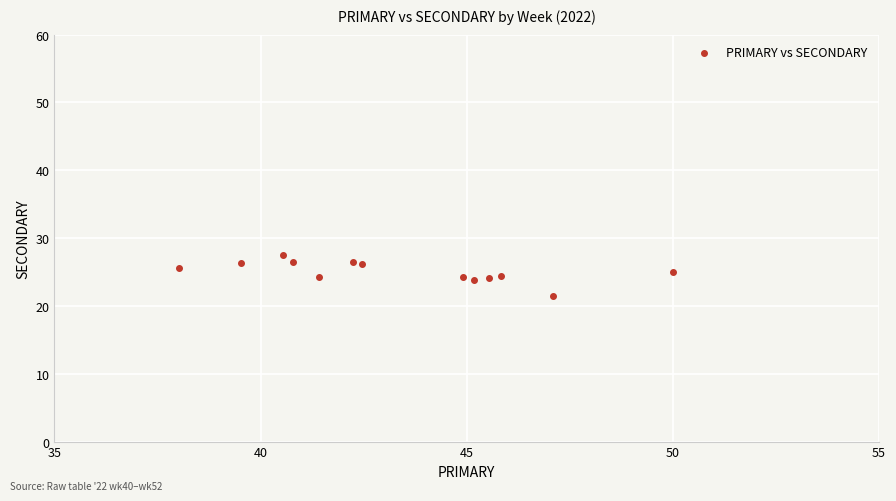

What is the range of X values (max minus min)?

12.0